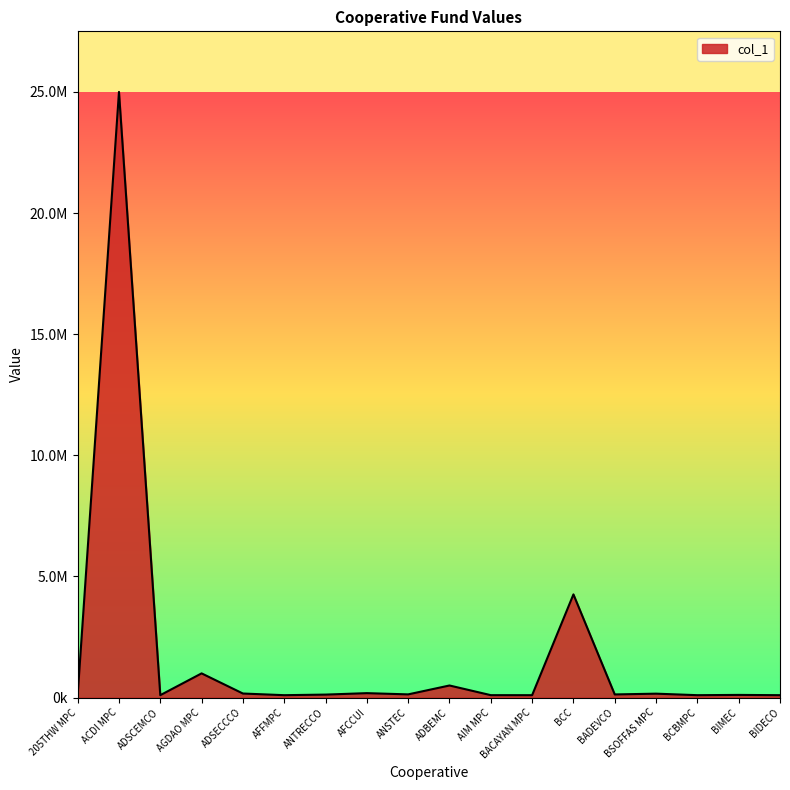

What is the approximate value at ANTRECCO?

124027.8